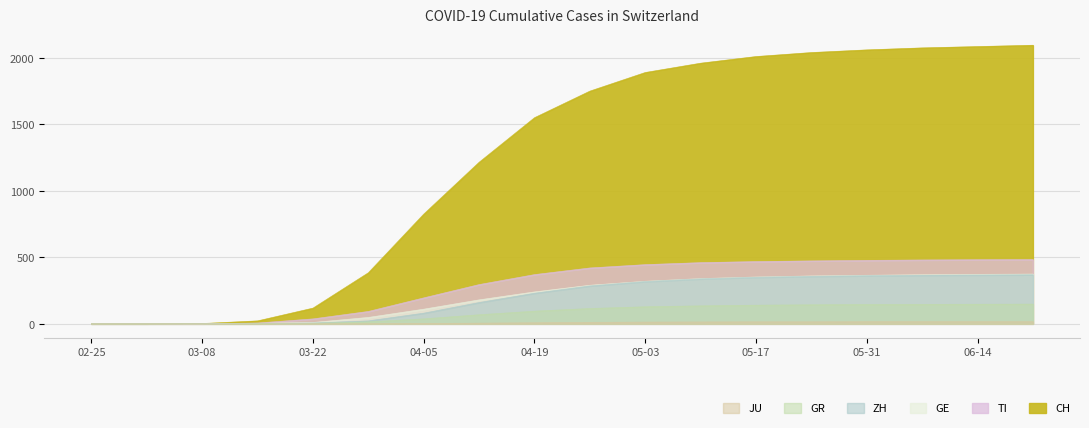

Does the chart display data point markers on the line(s)?

No